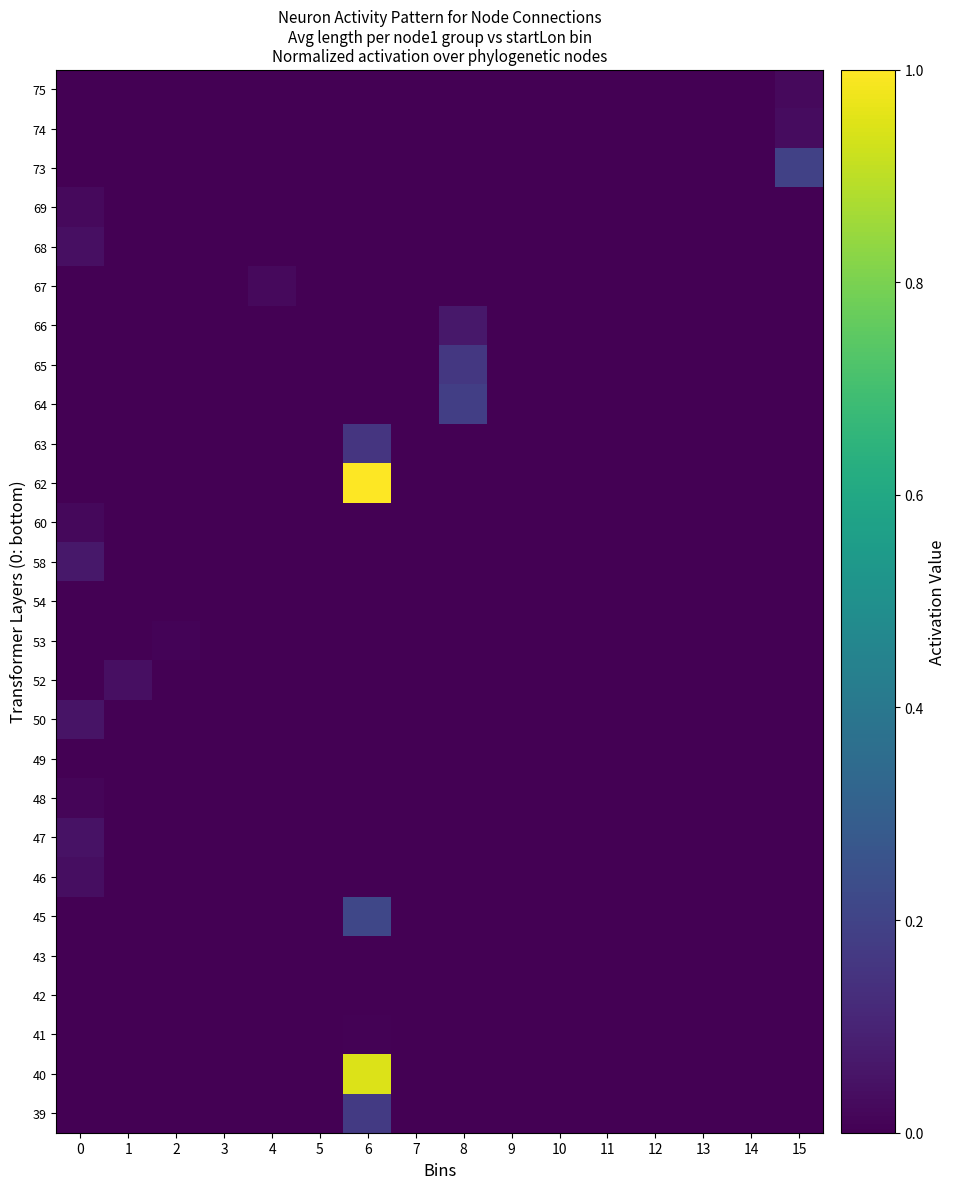

Reading right to left, transcribe all the data shown in this chart.

row_0: 15=0.0	14=0.0	13=0.0	12=0.0	11=0.0	10=0.0	9=0.0	8=0.0	7=0.0	6=0.2	5=0.0	4=0.0	3=0.0	2=0.0	1=0.0	0=0.0
row_1: 15=0.0	14=0.0	13=0.0	12=0.0	11=0.0	10=0.0	9=0.0	8=0.0	7=0.0	6=0.9	5=0.0	4=0.0	3=0.0	2=0.0	1=0.0	0=0.0
row_2: 15=0.0	14=0.0	13=0.0	12=0.0	11=0.0	10=0.0	9=0.0	8=0.0	7=0.0	6=0.0	5=0.0	4=0.0	3=0.0	2=0.0	1=0.0	0=0.0
row_3: 15=0.0	14=0.0	13=0.0	12=0.0	11=0.0	10=0.0	9=0.0	8=0.0	7=0.0	6=0.0	5=0.0	4=0.0	3=0.0	2=0.0	1=0.0	0=0.0
row_4: 15=0.0	14=0.0	13=0.0	12=0.0	11=0.0	10=0.0	9=0.0	8=0.0	7=0.0	6=0.0	5=0.0	4=0.0	3=0.0	2=0.0	1=0.0	0=0.0
row_5: 15=0.0	14=0.0	13=0.0	12=0.0	11=0.0	10=0.0	9=0.0	8=0.0	7=0.0	6=0.2	5=0.0	4=0.0	3=0.0	2=0.0	1=0.0	0=0.0
row_6: 15=0.0	14=0.0	13=0.0	12=0.0	11=0.0	10=0.0	9=0.0	8=0.0	7=0.0	6=0.0	5=0.0	4=0.0	3=0.0	2=0.0	1=0.0	0=0.0
row_7: 15=0.0	14=0.0	13=0.0	12=0.0	11=0.0	10=0.0	9=0.0	8=0.0	7=0.0	6=0.0	5=0.0	4=0.0	3=0.0	2=0.0	1=0.0	0=0.0
row_8: 15=0.0	14=0.0	13=0.0	12=0.0	11=0.0	10=0.0	9=0.0	8=0.0	7=0.0	6=0.0	5=0.0	4=0.0	3=0.0	2=0.0	1=0.0	0=0.0
row_9: 15=0.0	14=0.0	13=0.0	12=0.0	11=0.0	10=0.0	9=0.0	8=0.0	7=0.0	6=0.0	5=0.0	4=0.0	3=0.0	2=0.0	1=0.0	0=0.0
row_10: 15=0.0	14=0.0	13=0.0	12=0.0	11=0.0	10=0.0	9=0.0	8=0.0	7=0.0	6=0.0	5=0.0	4=0.0	3=0.0	2=0.0	1=0.0	0=0.1
row_11: 15=0.0	14=0.0	13=0.0	12=0.0	11=0.0	10=0.0	9=0.0	8=0.0	7=0.0	6=0.0	5=0.0	4=0.0	3=0.0	2=0.0	1=0.0	0=0.0
row_12: 15=0.0	14=0.0	13=0.0	12=0.0	11=0.0	10=0.0	9=0.0	8=0.0	7=0.0	6=0.0	5=0.0	4=0.0	3=0.0	2=0.0	1=0.0	0=0.0
row_13: 15=0.0	14=0.0	13=0.0	12=0.0	11=0.0	10=0.0	9=0.0	8=0.0	7=0.0	6=0.0	5=0.0	4=0.0	3=0.0	2=0.0	1=0.0	0=0.0
row_14: 15=0.0	14=0.0	13=0.0	12=0.0	11=0.0	10=0.0	9=0.0	8=0.0	7=0.0	6=0.0	5=0.0	4=0.0	3=0.0	2=0.0	1=0.0	0=0.1
row_15: 15=0.0	14=0.0	13=0.0	12=0.0	11=0.0	10=0.0	9=0.0	8=0.0	7=0.0	6=0.0	5=0.0	4=0.0	3=0.0	2=0.0	1=0.0	0=0.0
row_16: 15=0.0	14=0.0	13=0.0	12=0.0	11=0.0	10=0.0	9=0.0	8=0.0	7=0.0	6=1.0	5=0.0	4=0.0	3=0.0	2=0.0	1=0.0	0=0.0
row_17: 15=0.0	14=0.0	13=0.0	12=0.0	11=0.0	10=0.0	9=0.0	8=0.0	7=0.0	6=0.2	5=0.0	4=0.0	3=0.0	2=0.0	1=0.0	0=0.0
row_18: 15=0.0	14=0.0	13=0.0	12=0.0	11=0.0	10=0.0	9=0.0	8=0.2	7=0.0	6=0.0	5=0.0	4=0.0	3=0.0	2=0.0	1=0.0	0=0.0
row_19: 15=0.0	14=0.0	13=0.0	12=0.0	11=0.0	10=0.0	9=0.0	8=0.2	7=0.0	6=0.0	5=0.0	4=0.0	3=0.0	2=0.0	1=0.0	0=0.0
row_20: 15=0.0	14=0.0	13=0.0	12=0.0	11=0.0	10=0.0	9=0.0	8=0.1	7=0.0	6=0.0	5=0.0	4=0.0	3=0.0	2=0.0	1=0.0	0=0.0
row_21: 15=0.0	14=0.0	13=0.0	12=0.0	11=0.0	10=0.0	9=0.0	8=0.0	7=0.0	6=0.0	5=0.0	4=0.0	3=0.0	2=0.0	1=0.0	0=0.0
row_22: 15=0.0	14=0.0	13=0.0	12=0.0	11=0.0	10=0.0	9=0.0	8=0.0	7=0.0	6=0.0	5=0.0	4=0.0	3=0.0	2=0.0	1=0.0	0=0.0
row_23: 15=0.0	14=0.0	13=0.0	12=0.0	11=0.0	10=0.0	9=0.0	8=0.0	7=0.0	6=0.0	5=0.0	4=0.0	3=0.0	2=0.0	1=0.0	0=0.0
row_24: 15=0.2	14=0.0	13=0.0	12=0.0	11=0.0	10=0.0	9=0.0	8=0.0	7=0.0	6=0.0	5=0.0	4=0.0	3=0.0	2=0.0	1=0.0	0=0.0
row_25: 15=0.0	14=0.0	13=0.0	12=0.0	11=0.0	10=0.0	9=0.0	8=0.0	7=0.0	6=0.0	5=0.0	4=0.0	3=0.0	2=0.0	1=0.0	0=0.0
row_26: 15=0.0	14=0.0	13=0.0	12=0.0	11=0.0	10=0.0	9=0.0	8=0.0	7=0.0	6=0.0	5=0.0	4=0.0	3=0.0	2=0.0	1=0.0	0=0.0